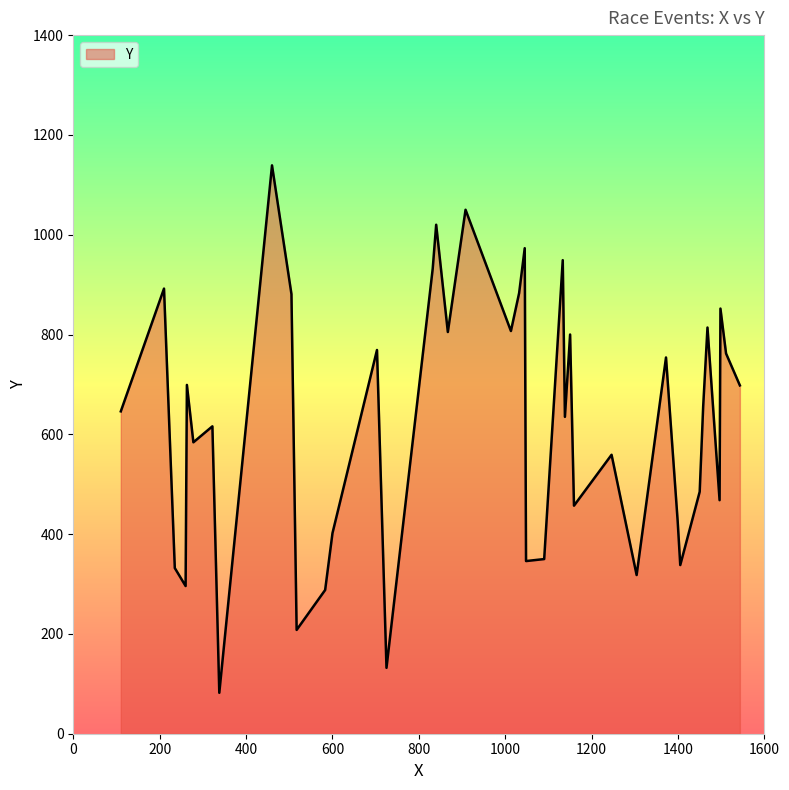

How many lines are shown in the chart?

1